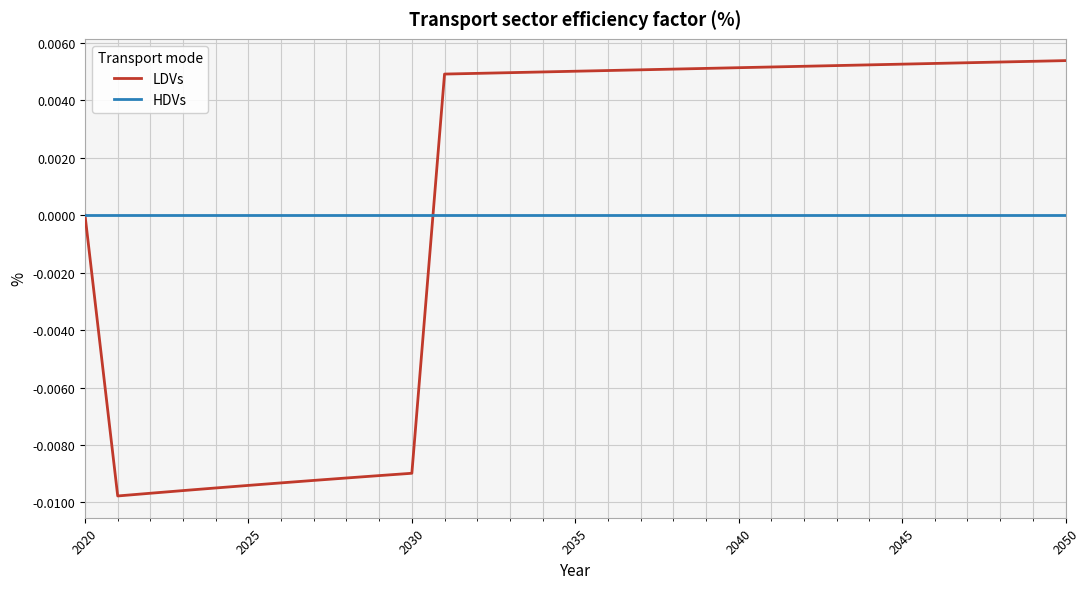

Which series has the largest total across all categories?

LDVs